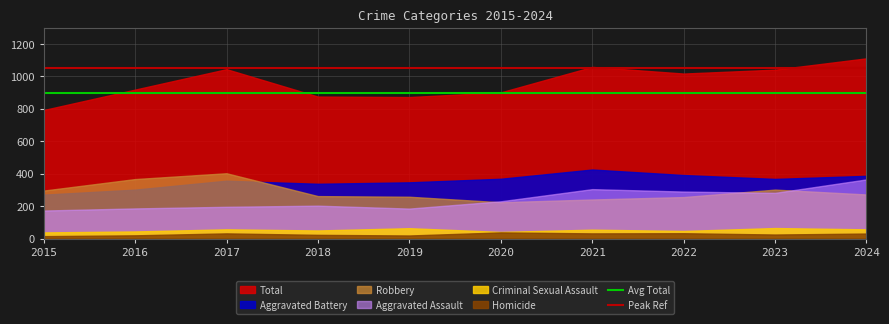

Read the Peak Ref value at 2015.

1050